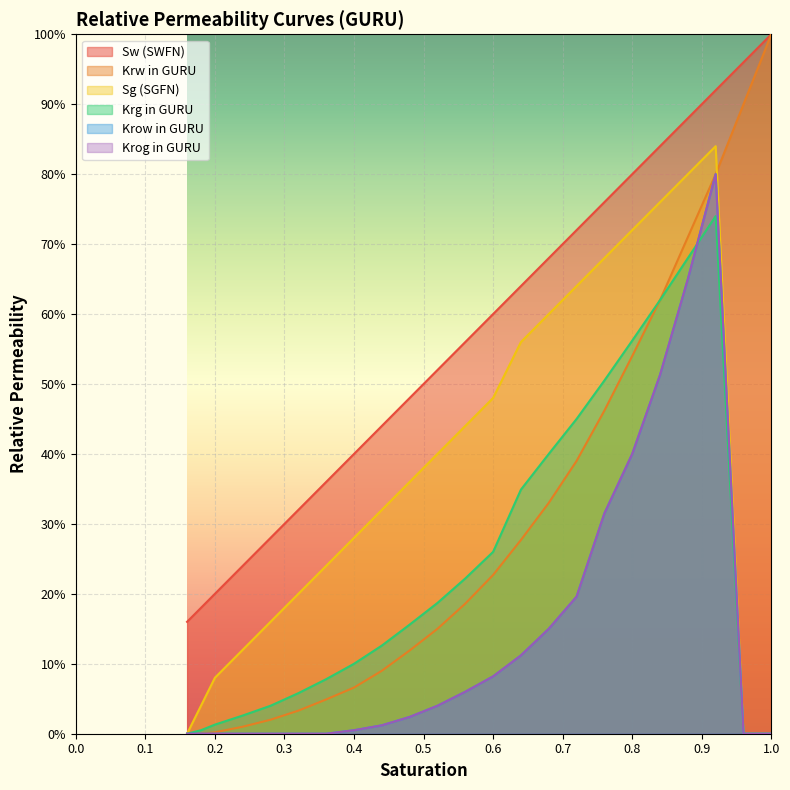

What is the sum of all Krow in GURU values?

3.4